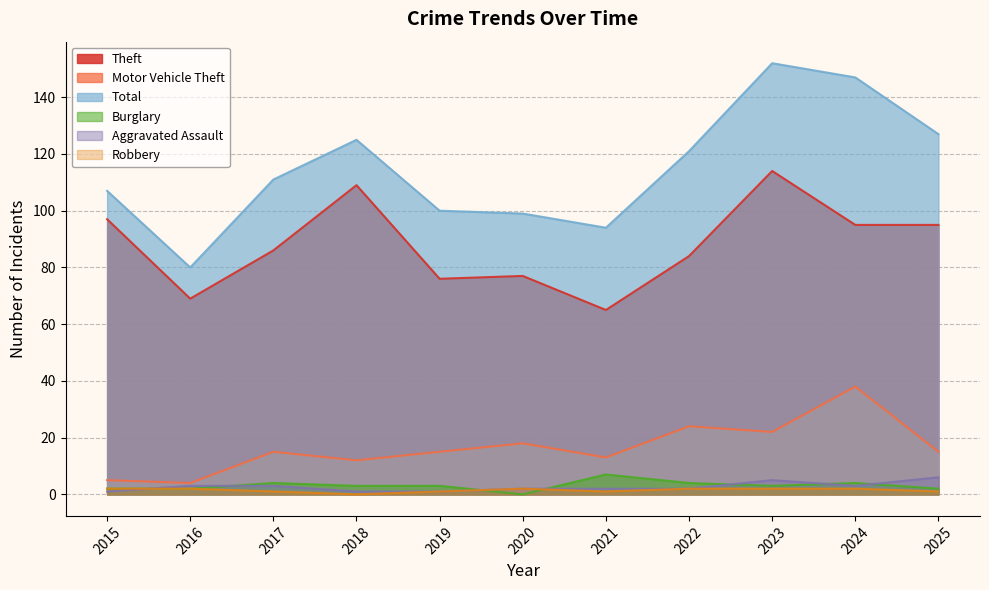

List the labels in order of Total value, largest first.

2023, 2024, 2025, 2018, 2022, 2017, 2015, 2019, 2020, 2021, 2016